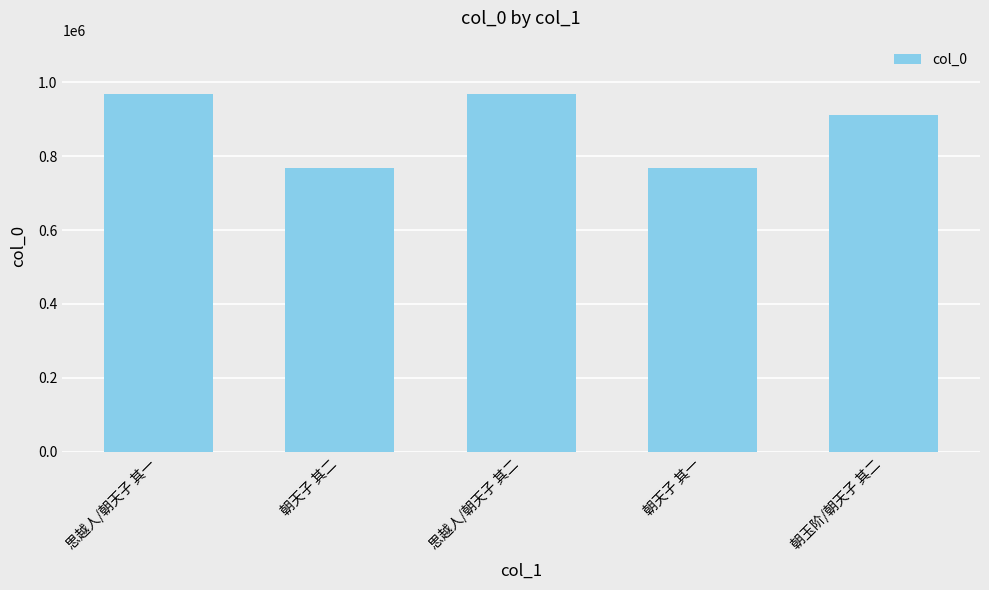

What is the greatest value displayed?

967282